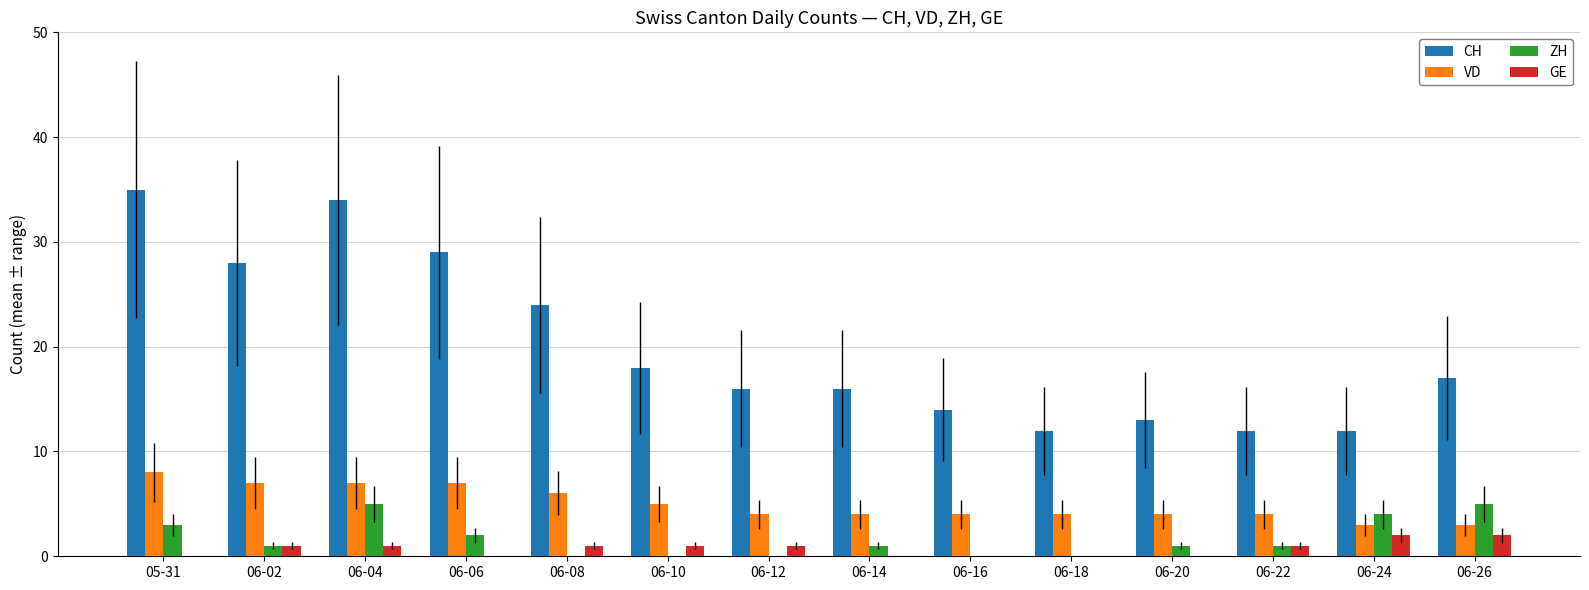

Is the value of VD at 06-22 greater than the value of GE at 06-04?

Yes